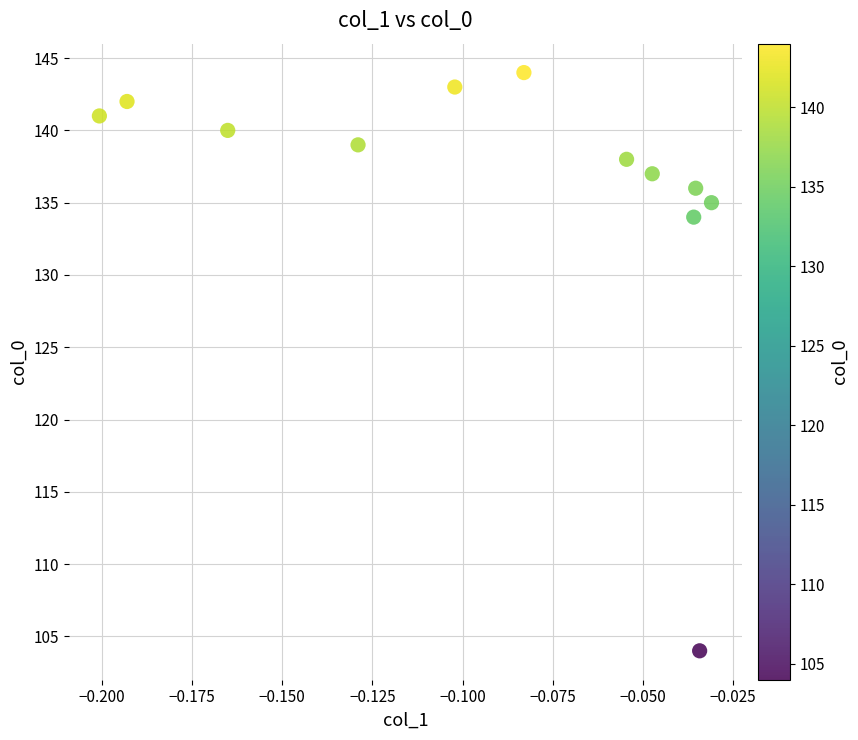

What Y value in the scatter plot is closest to 124?

134